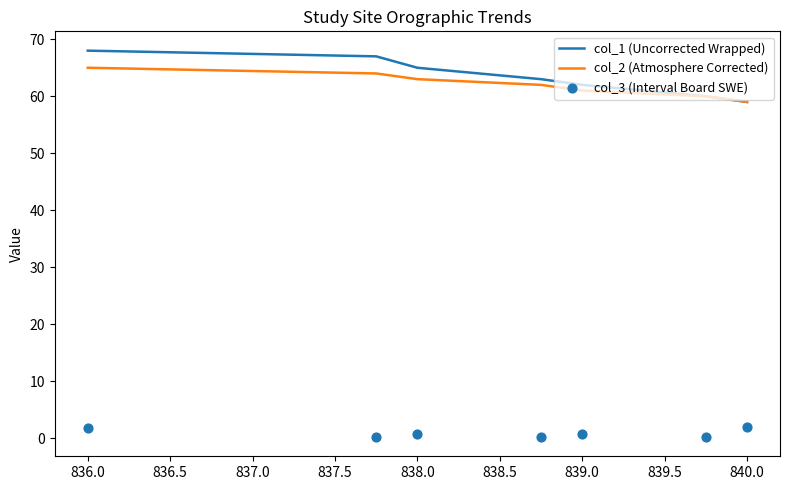

The col_1 (Uncorrected Wrapped) series shows 14 at 840.0. True or false?

False